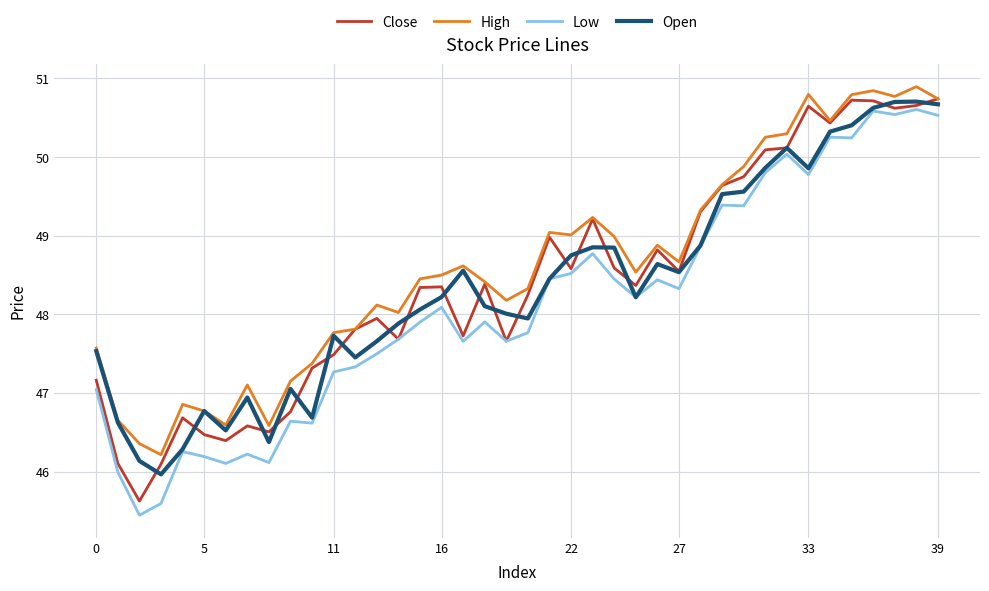

Reading left to right, transcribe all the data shown in this chart.

Close: 47.2	46.1	45.6	46.1	46.7	46.5	46.4	46.6	46.5	46.8	47.3	47.5	47.8	47.9	47.7	48.3	48.3	47.7	48.4	47.7	48.2	49.0	48.6	49.2	48.6	48.4	48.8	48.5	49.3	49.6	49.8	50.1	50.1	50.6	50.4	50.7	50.7	50.6	50.7	50.7
High: 47.6	46.7	46.4	46.2	46.9	46.8	46.6	47.1	46.6	47.2	47.4	47.8	47.8	48.1	48.0	48.5	48.5	48.6	48.4	48.2	48.3	49.0	49.0	49.2	49.0	48.5	48.9	48.7	49.3	49.6	49.9	50.3	50.3	50.8	50.5	50.8	50.8	50.8	50.9	50.7
Low: 47.0	46.0	45.4	45.6	46.3	46.2	46.1	46.2	46.1	46.6	46.6	47.3	47.3	47.5	47.7	47.9	48.1	47.7	47.9	47.7	47.8	48.5	48.5	48.8	48.4	48.2	48.4	48.3	48.9	49.4	49.4	49.8	50.0	49.8	50.3	50.2	50.6	50.5	50.6	50.5
Open: 47.5	46.6	46.1	46.0	46.3	46.8	46.5	46.9	46.4	47.1	46.7	47.7	47.5	47.7	47.9	48.1	48.2	48.6	48.1	48.0	47.9	48.5	48.8	48.9	48.8	48.2	48.6	48.5	48.9	49.5	49.6	49.9	50.1	49.9	50.3	50.4	50.6	50.7	50.7	50.7